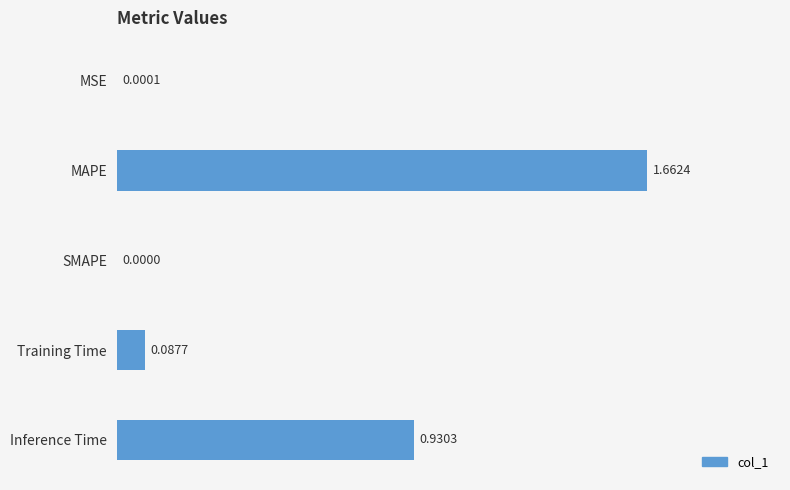

Are the bars horizontal?

Yes